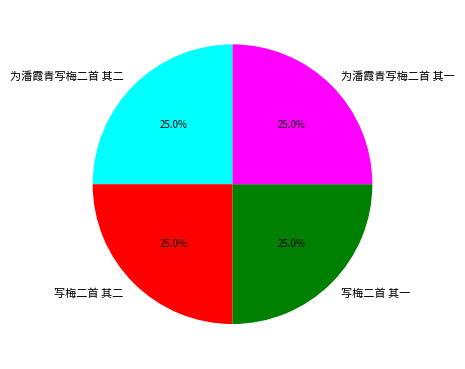

How many segments does this pie chart have?

4